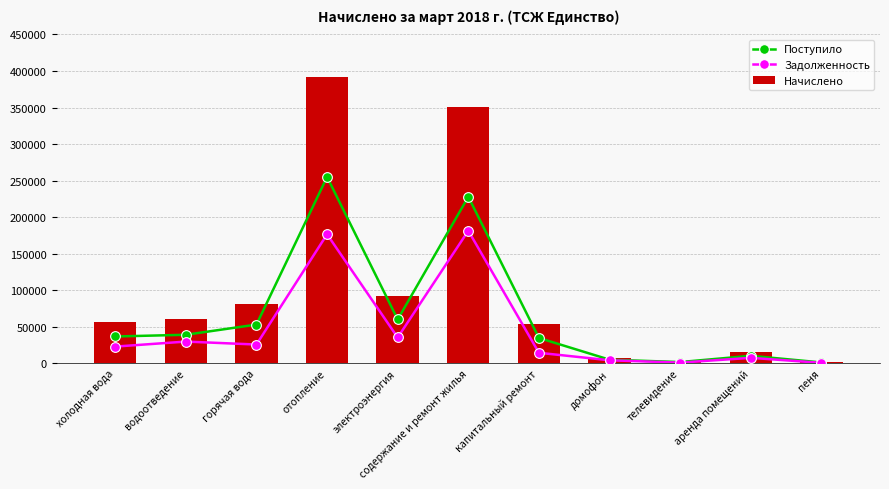

Which series has the largest total across all categories?

Начислено